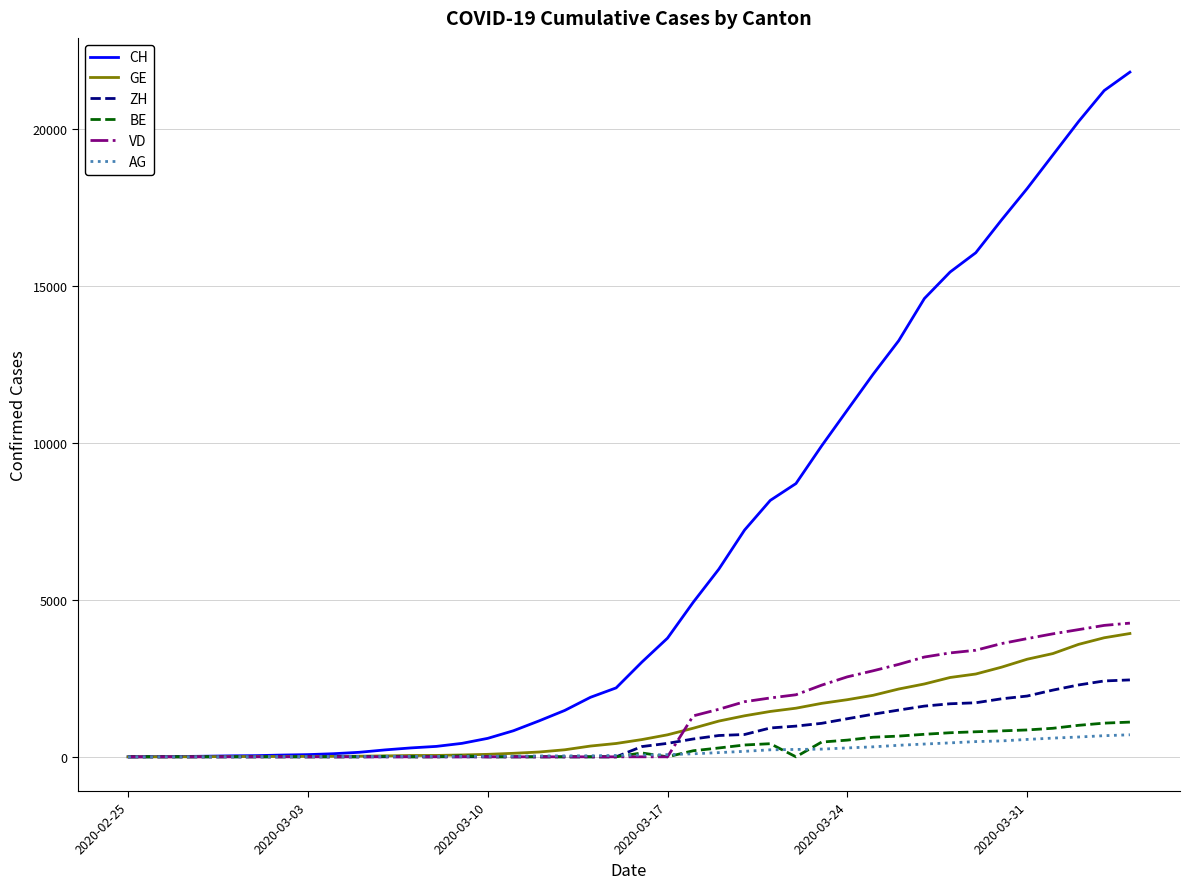

Which series has the widest spread of values?

CH